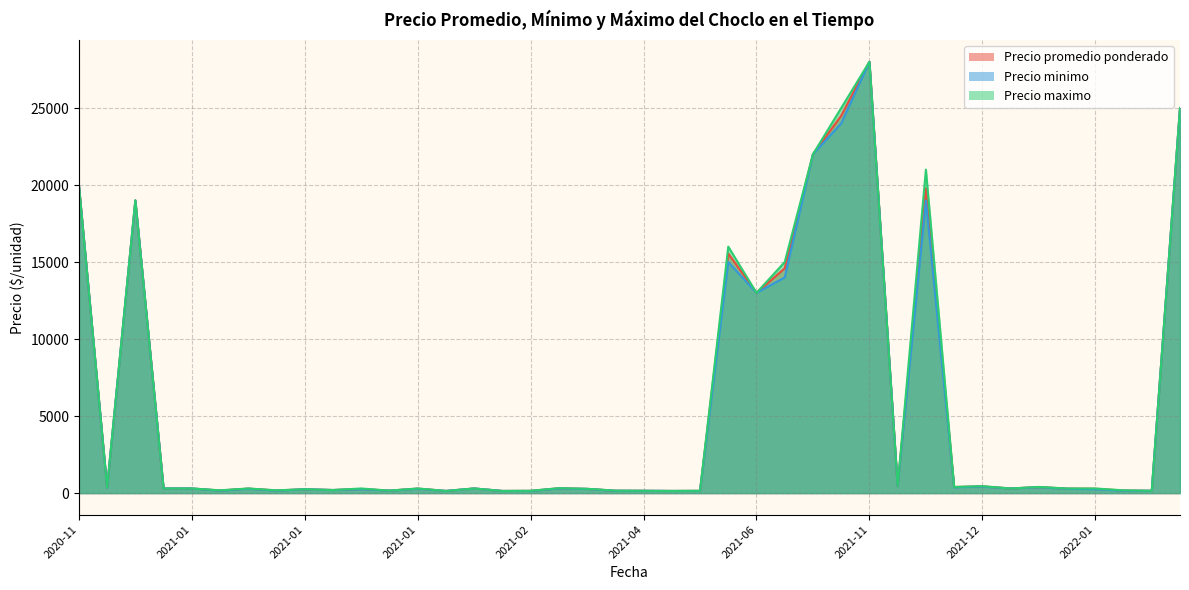

Between 2021-06-11 and 2021-01-14, which series saw the biggest shift?

Precio promedio ponderado